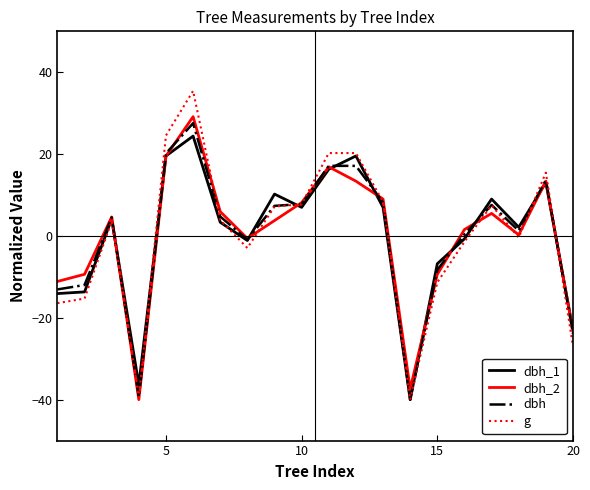

Is this an area chart (filled region under the line)?

No